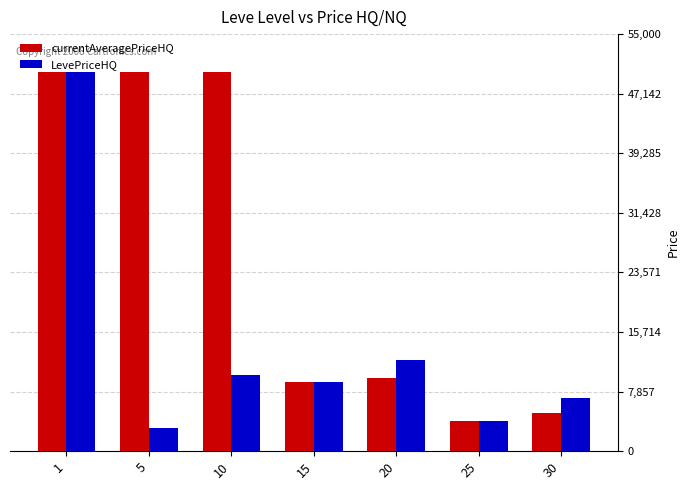

What is the sum of all LevePriceHQ values?

95166.2